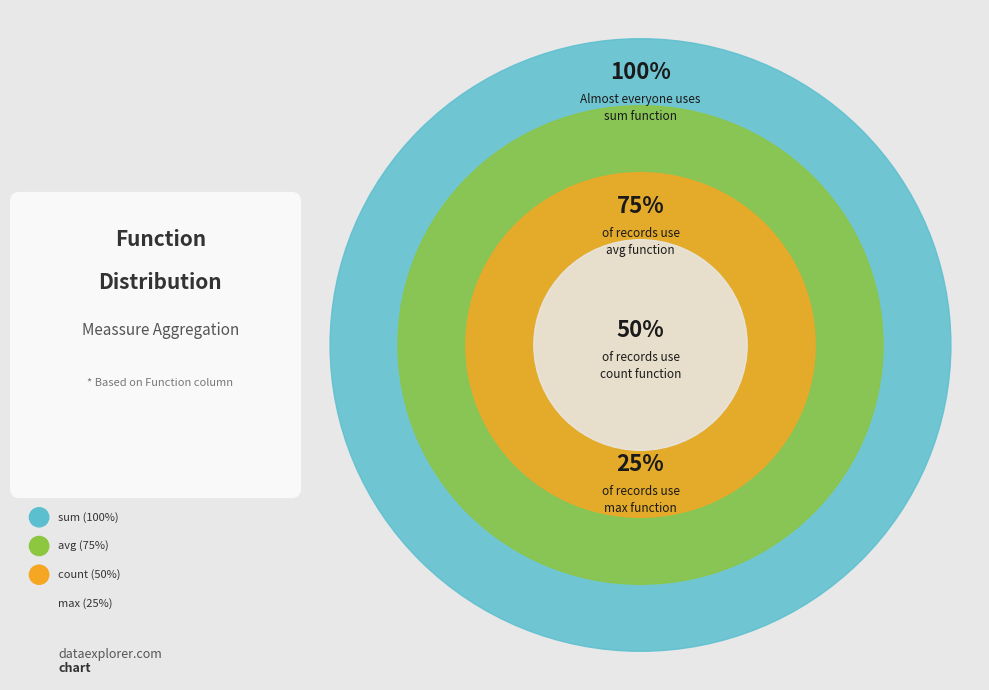

Count the number of slices in the pie.

4